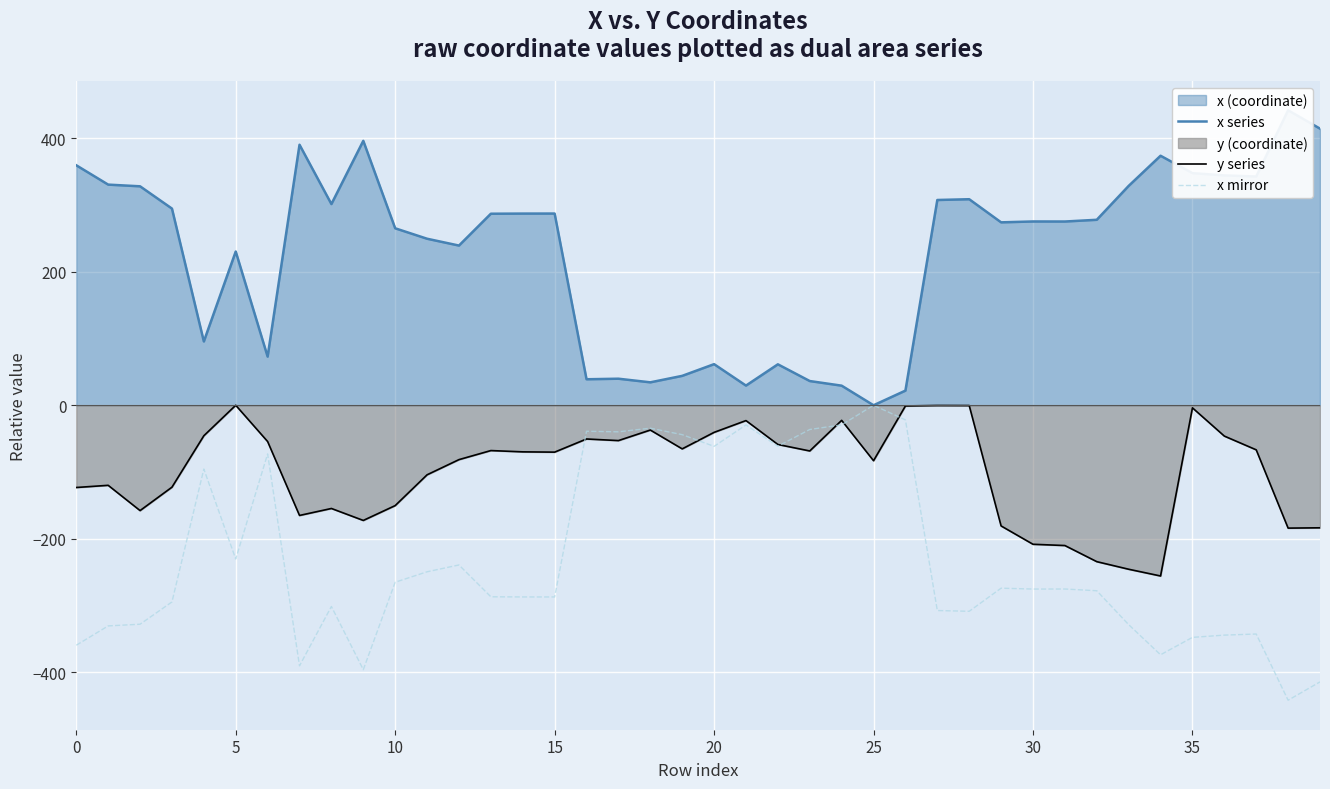

Which series ends up on top after the final intersection of y series and x mirror?

y series